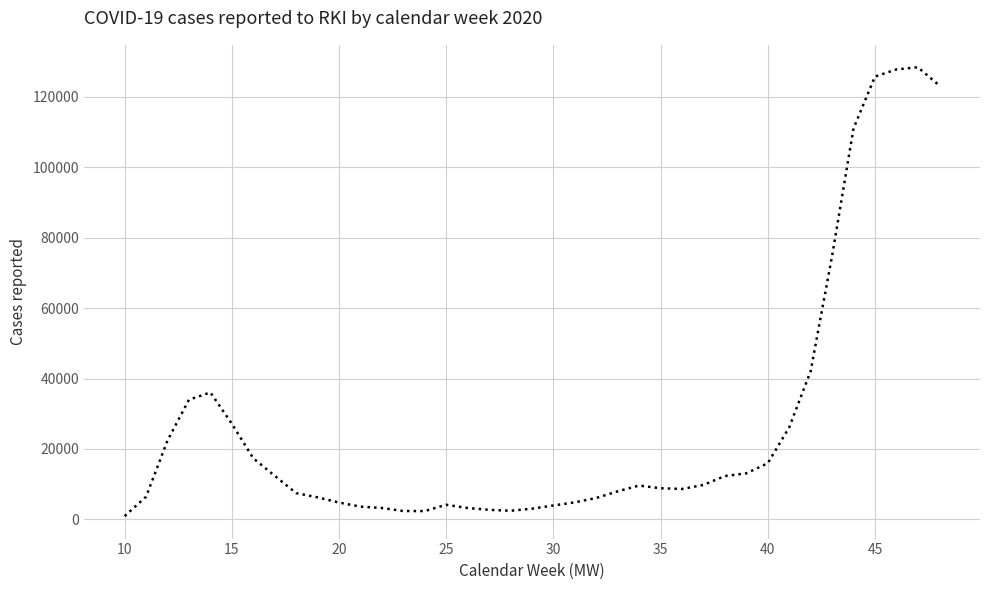

True or false: the data has more than 0 interior local peaks.

True